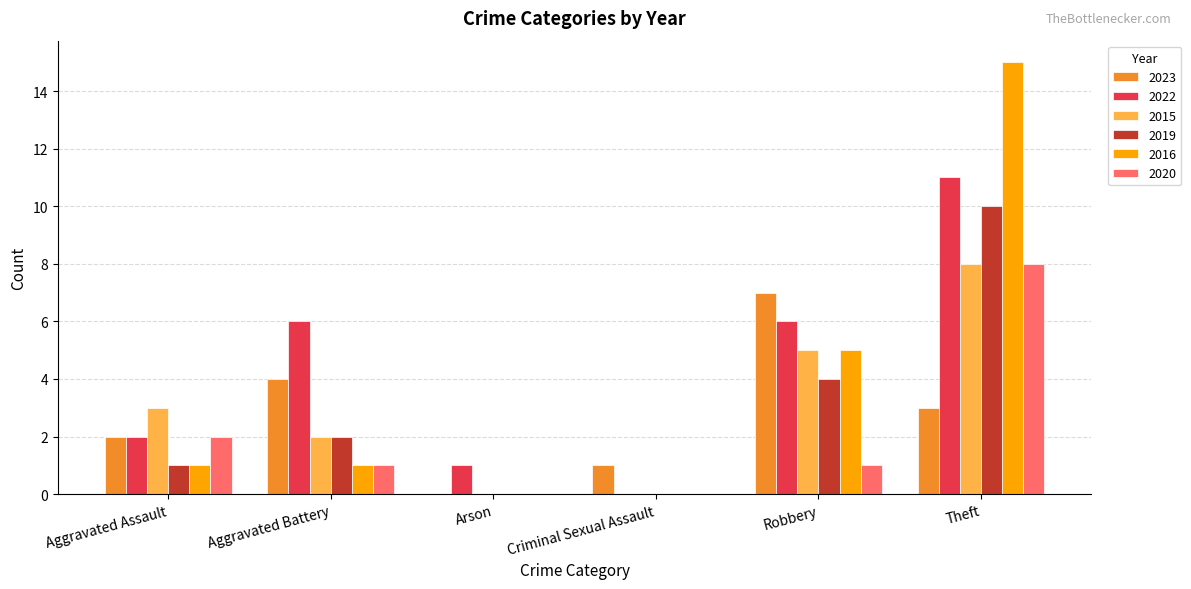

What is the sum of the 2022 values at Aggravated Assault and Aggravated Battery?

8